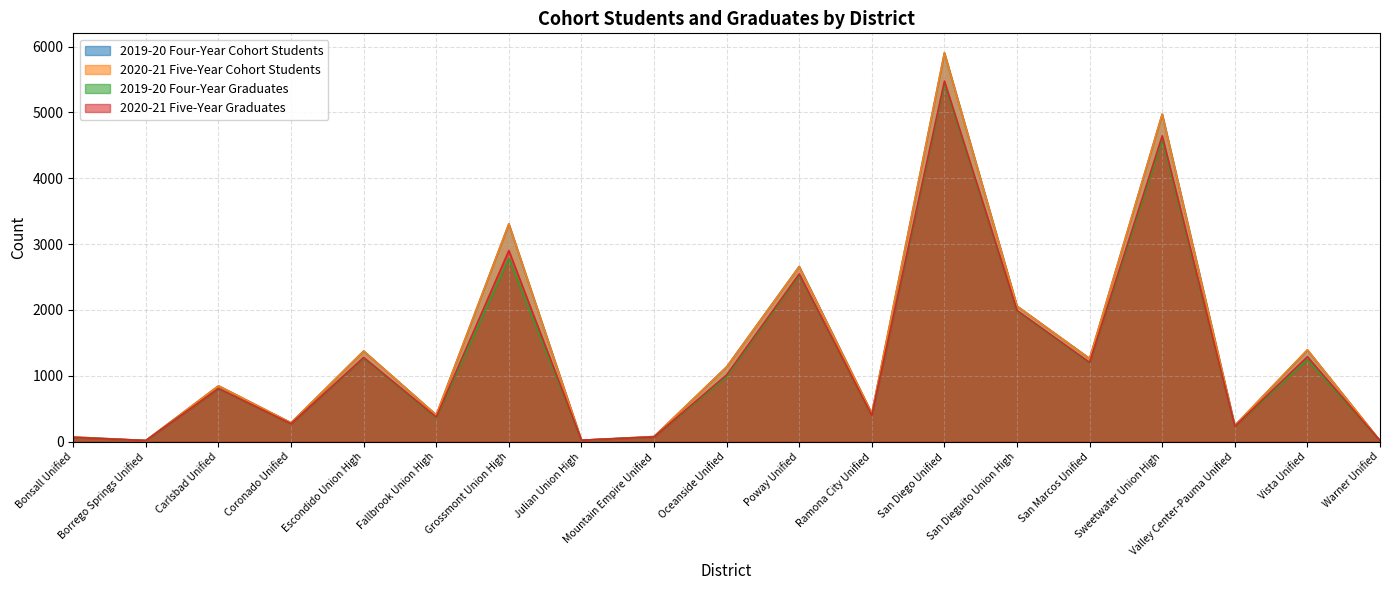

What is the value of the 2020-21 Five-Year Cohort Students point at the 13th from the left?

5906